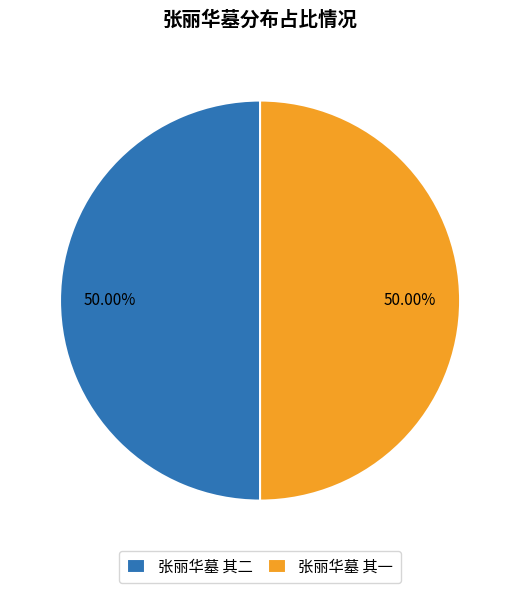

What percentage is NOT represented by 张丽华墓 其二?

50.0%